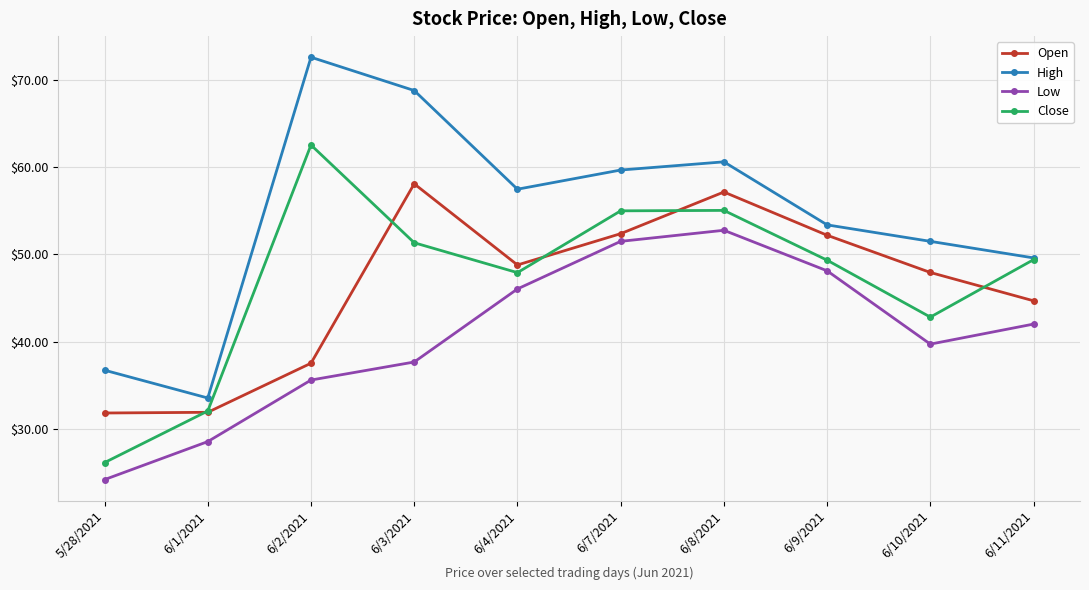

Where is Low nearest to the value 38?

6/3/2021